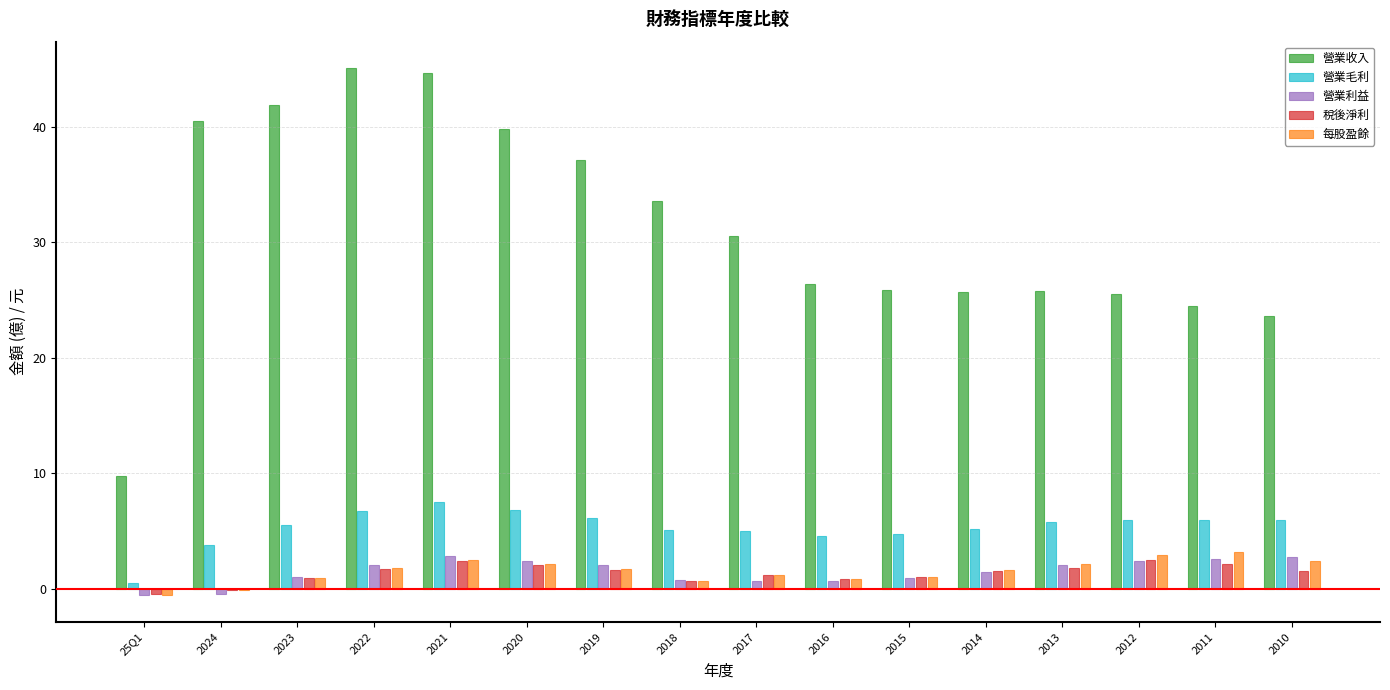

Count the number of categories in the chart.

16